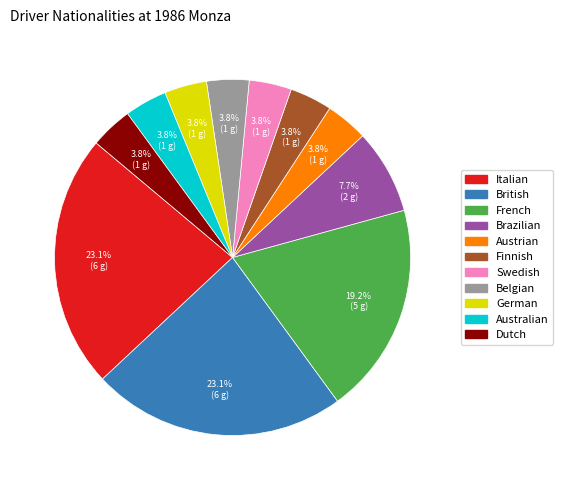

The Australian slice represents 17% of the pie. True or false?

False